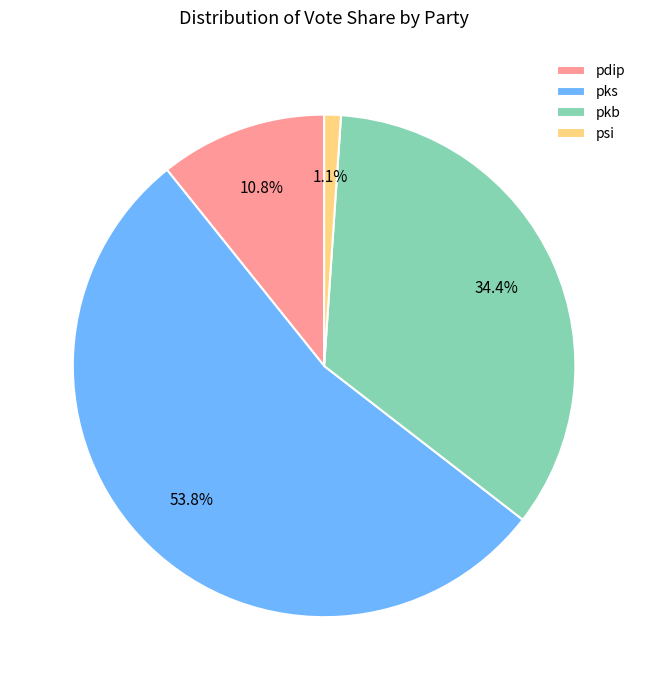

How much of the chart is everything except pdip?

89.2%